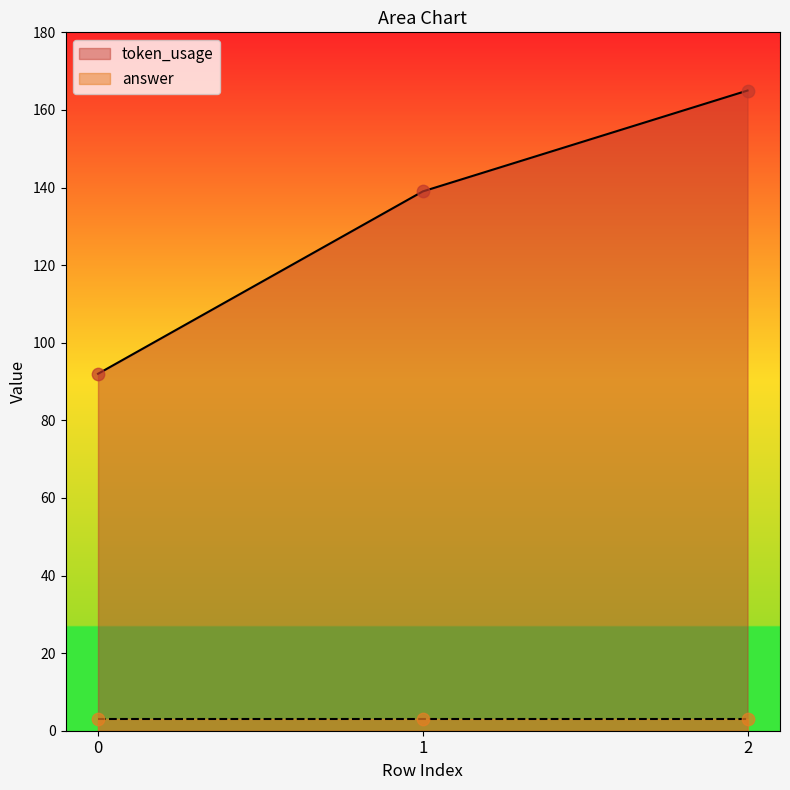

Approximately how many times larger is the value at 2 compared to 0?

1.8